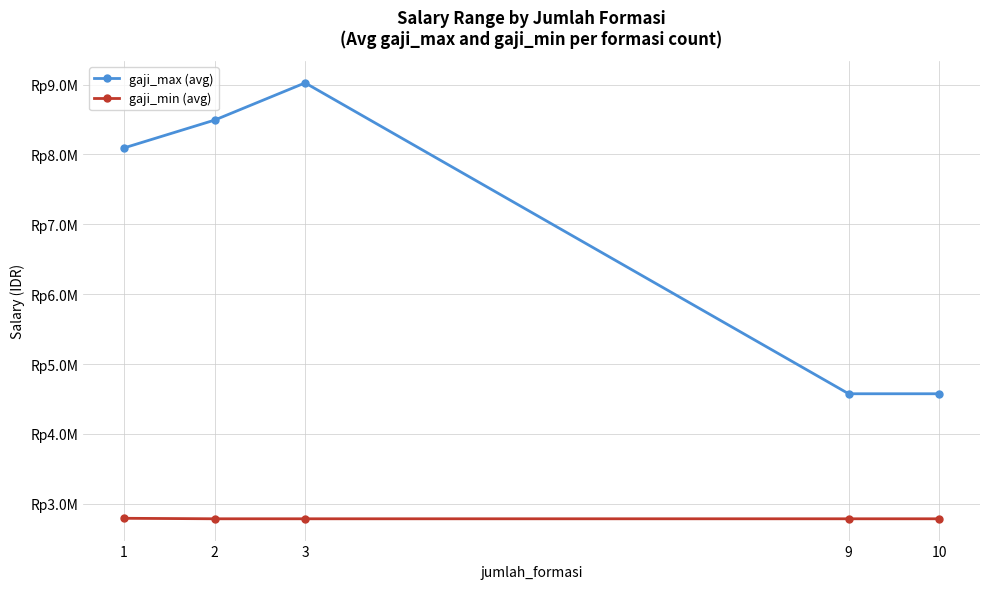

Is it true that gaji_max (avg) equals 2259044.6 at 2?

False